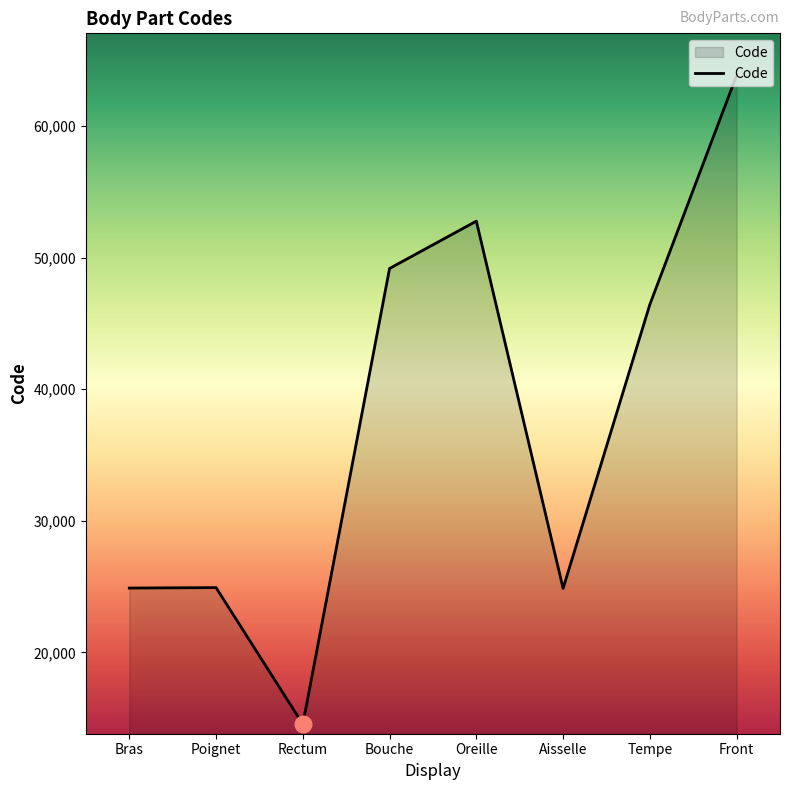

Where is the first local minimum?

Rectum